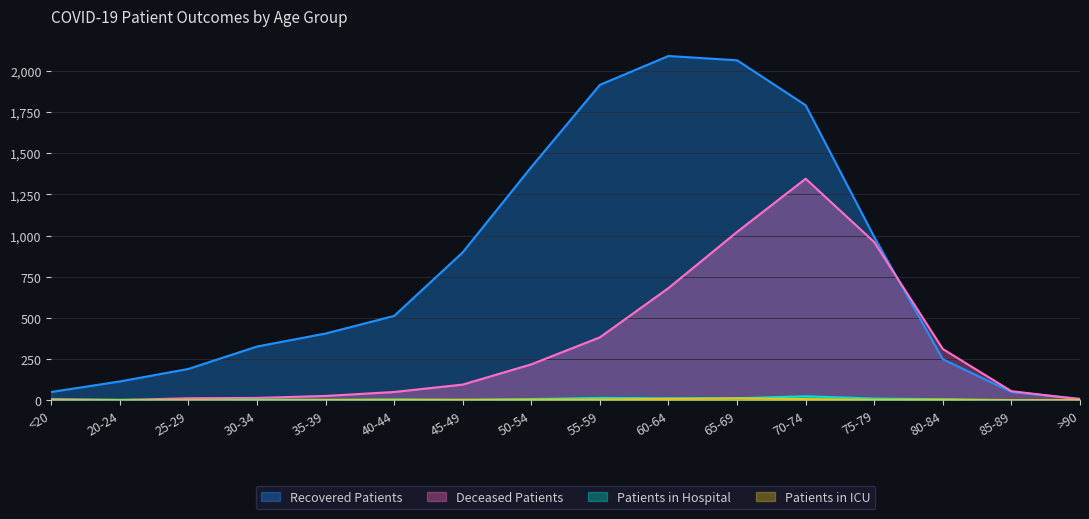

What is the total value across all series at 85-89?

106